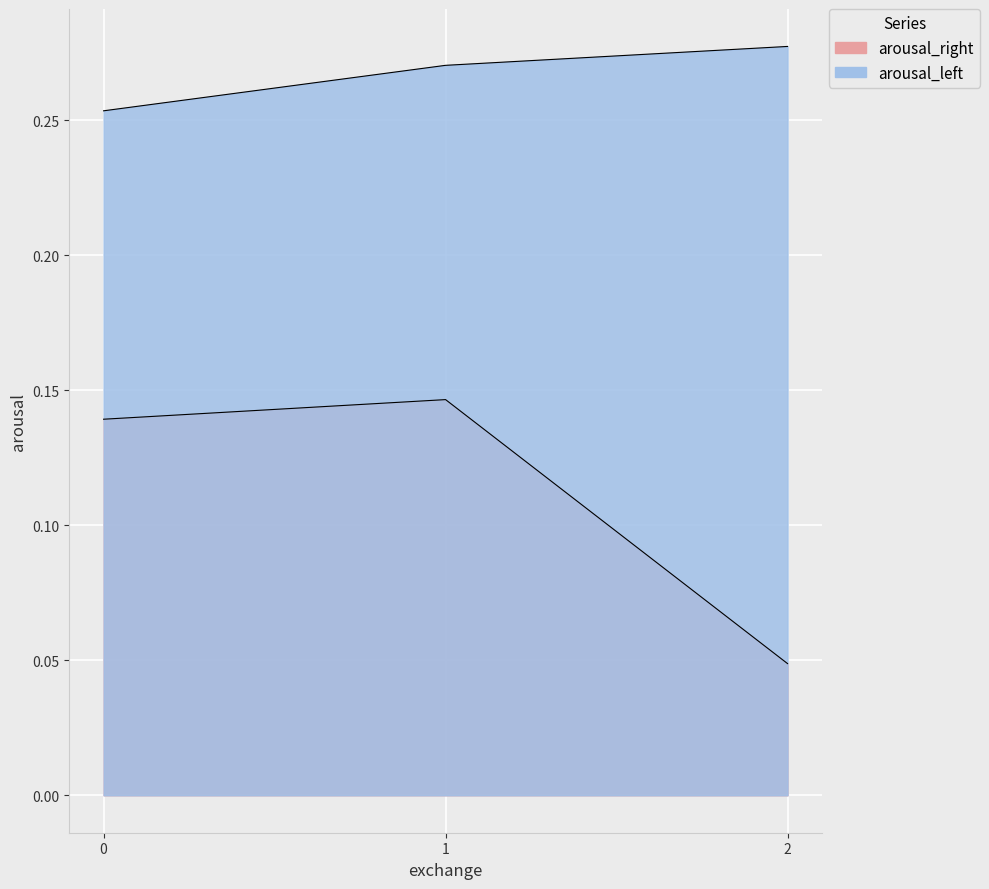

Which series changed the most between 0 and 1?

arousal_left